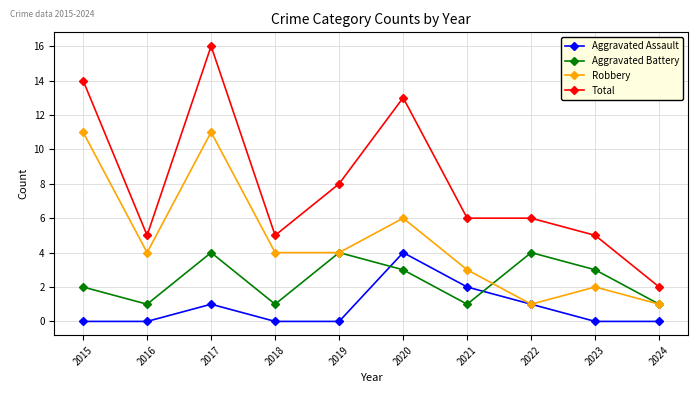

How many values in the Aggravated Battery series are below 3?

5